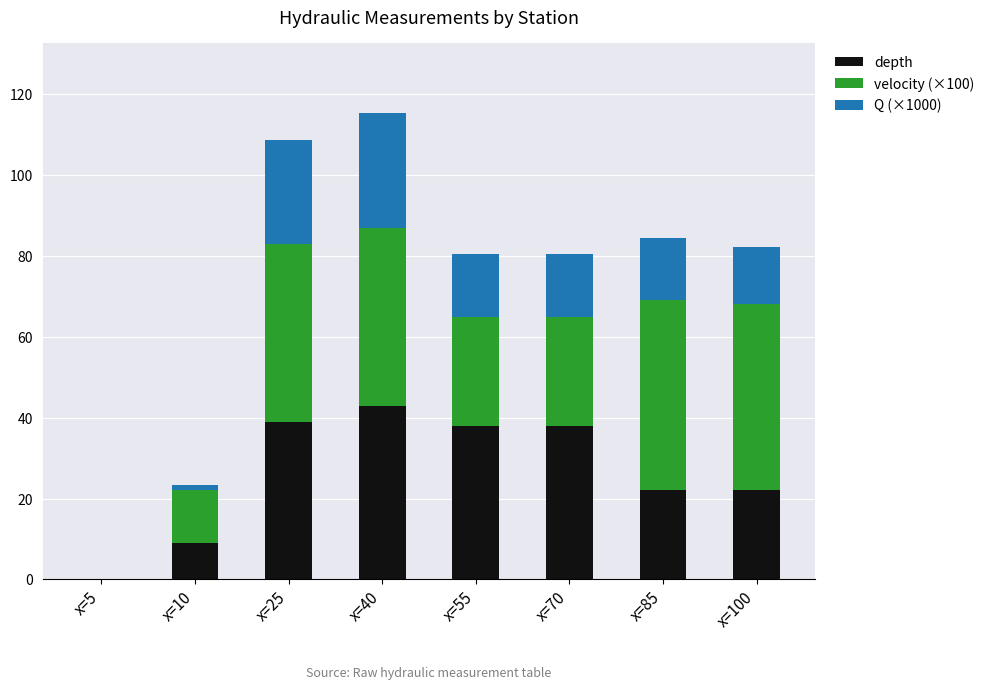

What is the highest value of the depth series?

43.0